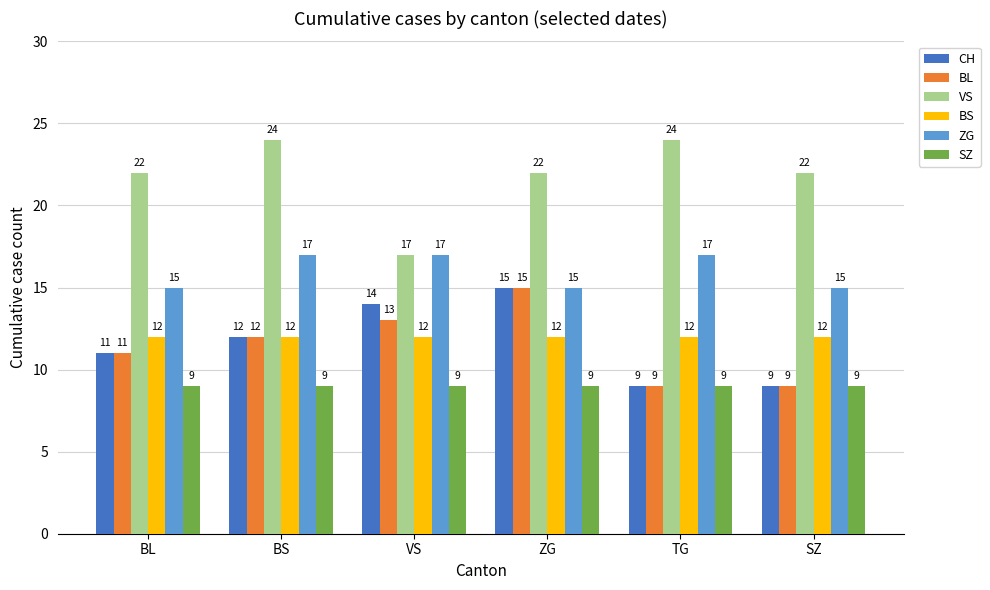

Which series has the largest total across all categories?

VS